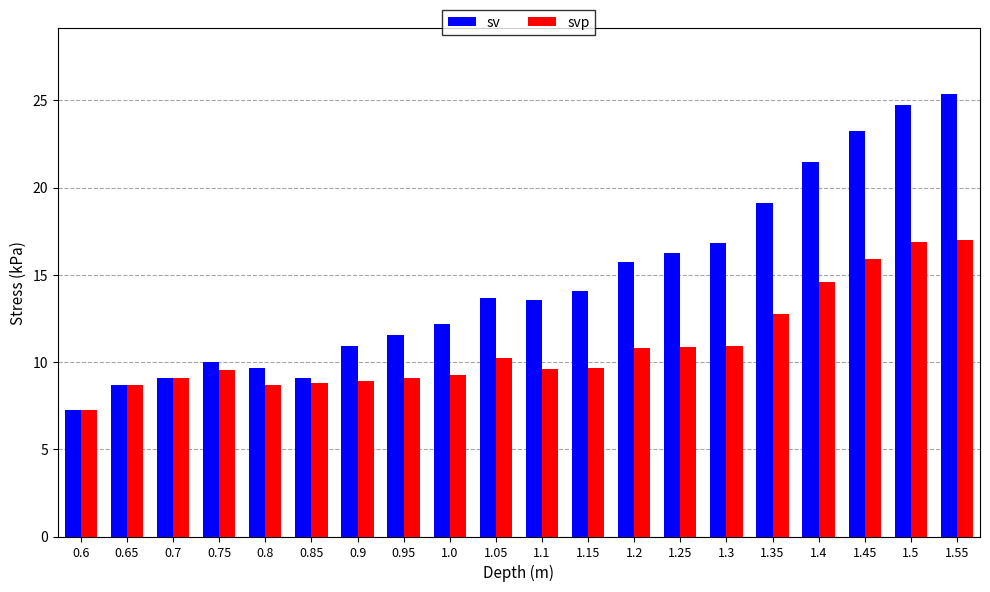

Which label corresponds to the smallest value in the chart?

0.6